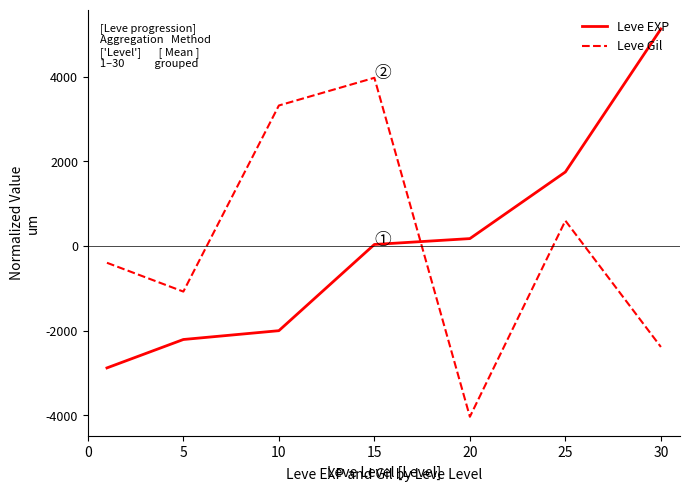

What is the smallest value displayed?

-4029.9